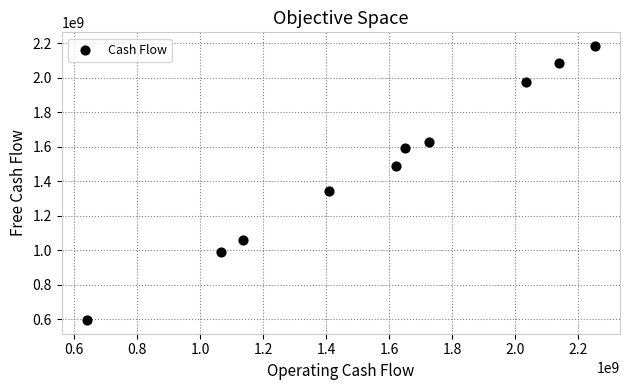

What Y value in the scatter plot is closest to 1389709500?

1345743000